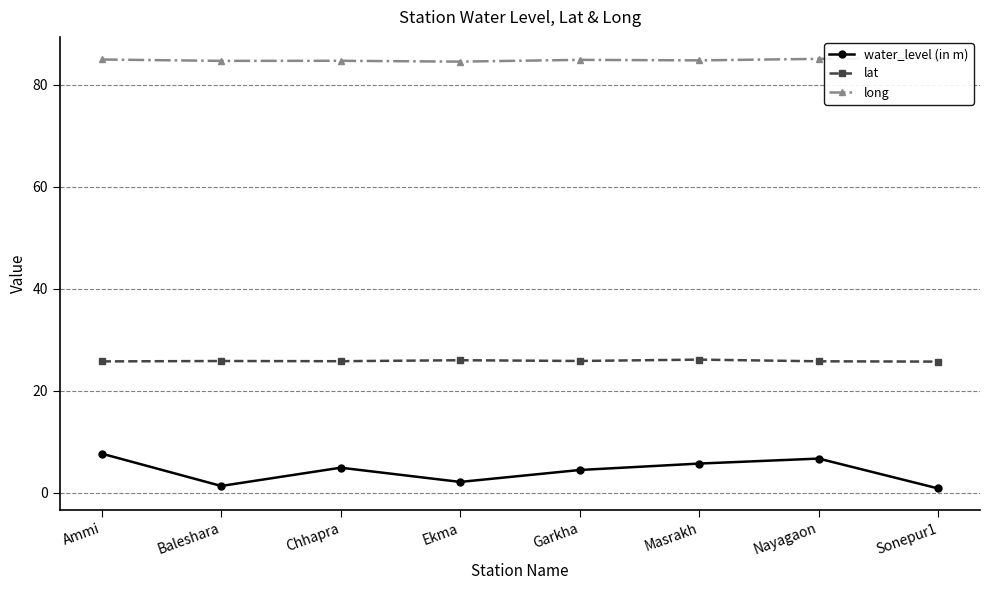

What is the value of the lat point at the 3rd from the left?

25.8